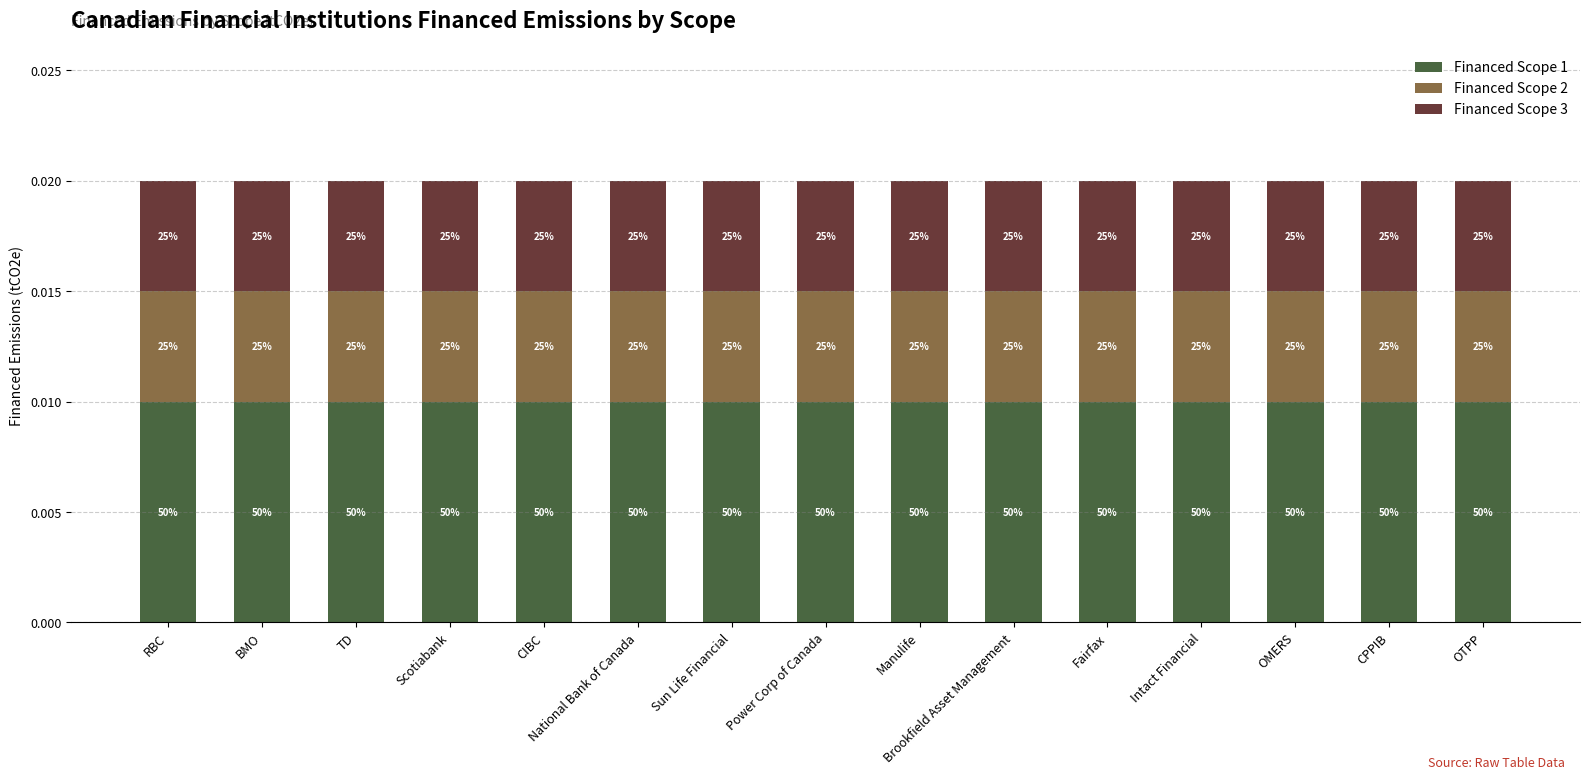

Is it true that Financed Scope 2 equals 0.0 at Fairfax?

True